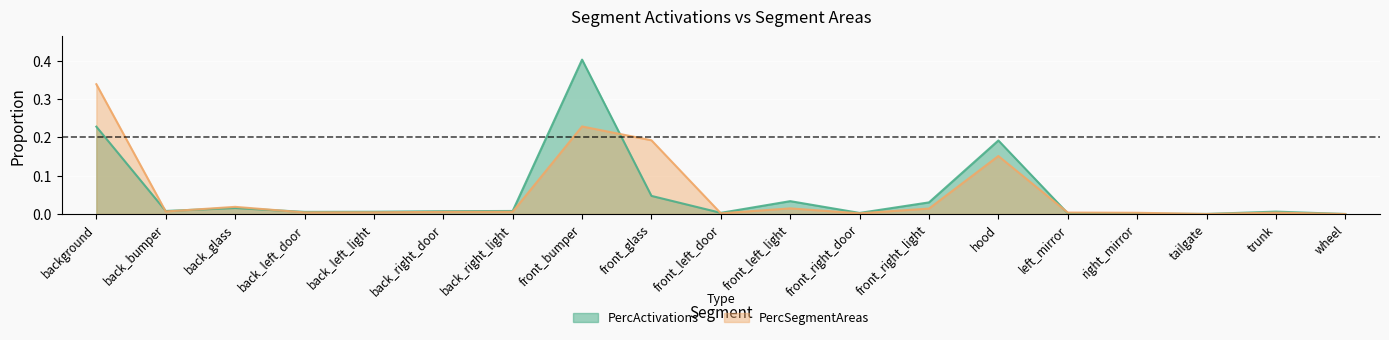

The PercActivations series shows 0.0 at front_glass. True or false?

False